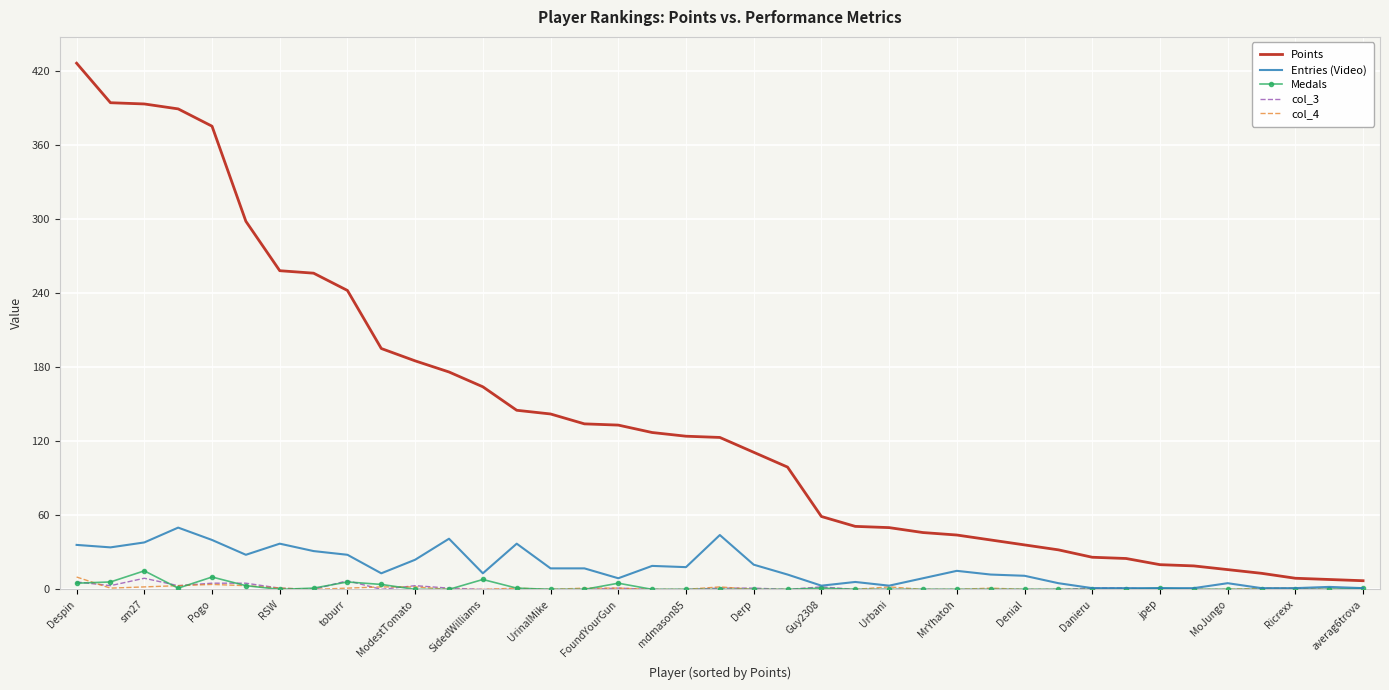

Which series has the widest spread of values?

Points